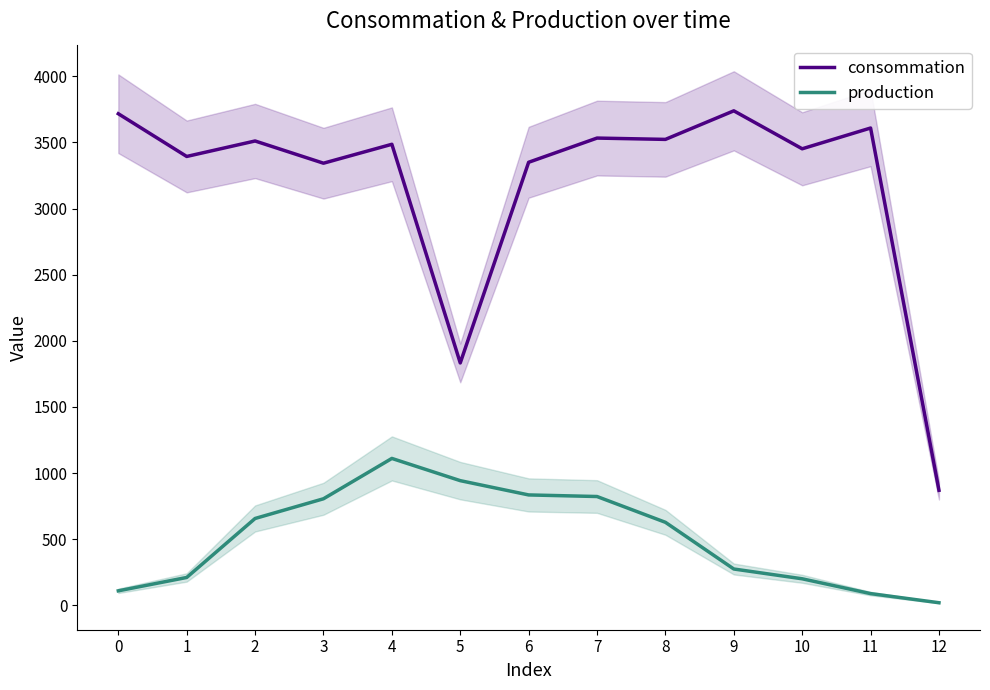

What is the difference between the maximum and second lowest values in the consommation series?

1906